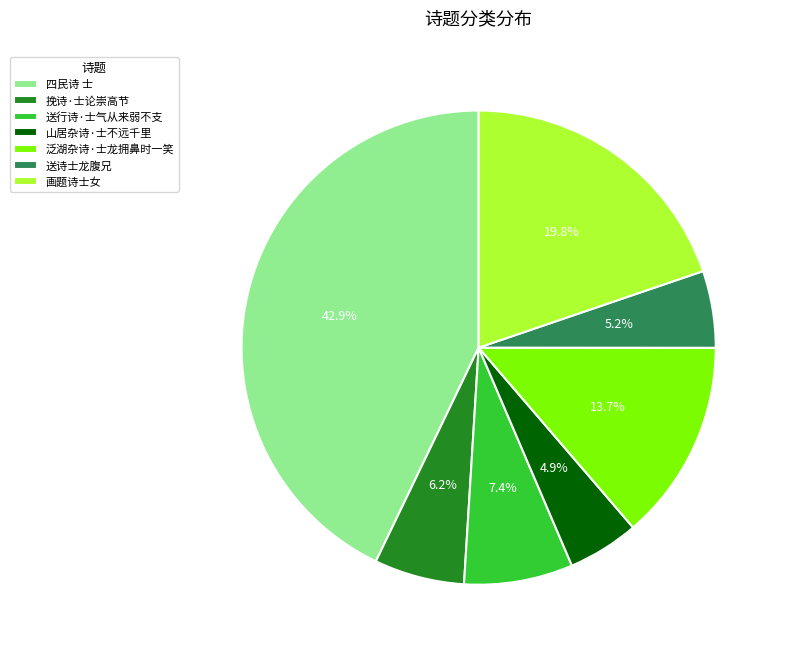

Does 挽诗·士论崇高节 account for over 50% of the chart?

No